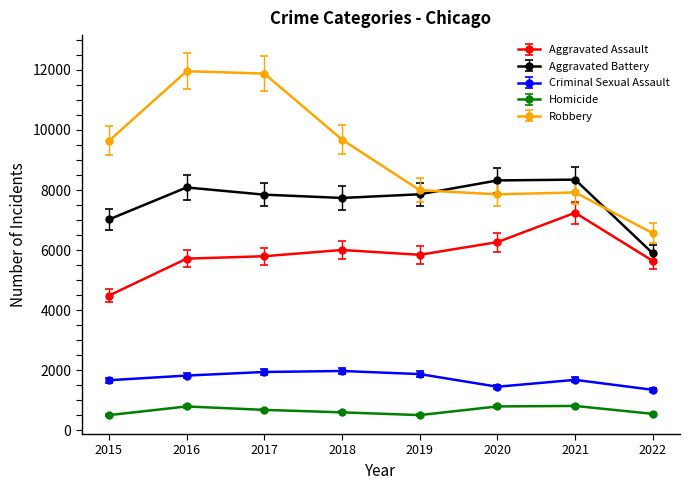

What is the sum of all Robbery values?

73486